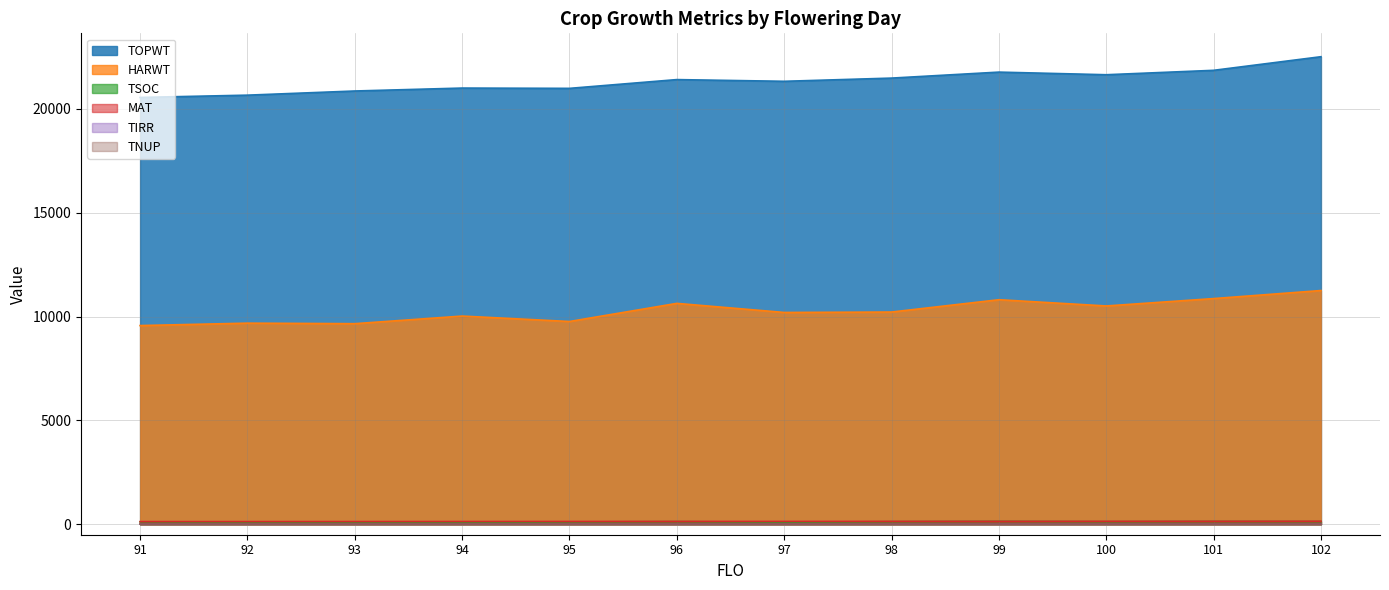

Does the chart have visible grid lines?

Yes